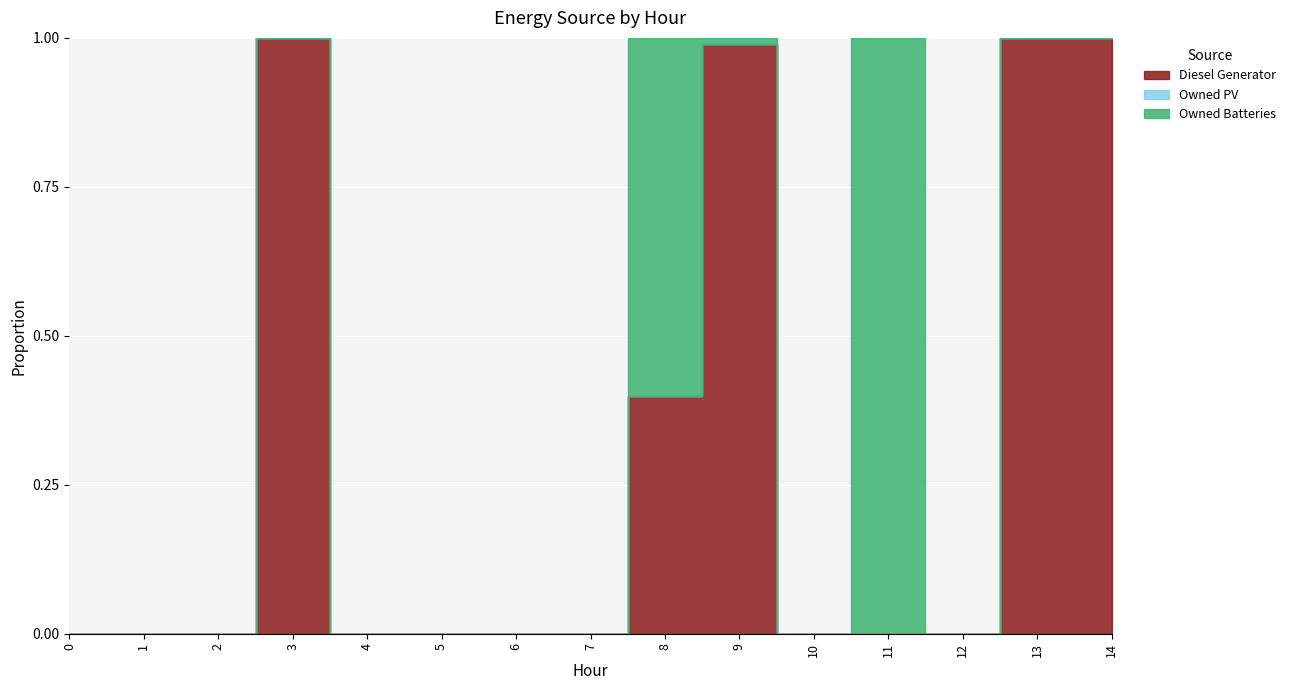

Is the value of Diesel Generator at 8 greater than the value of Owned PV at 8?

Yes